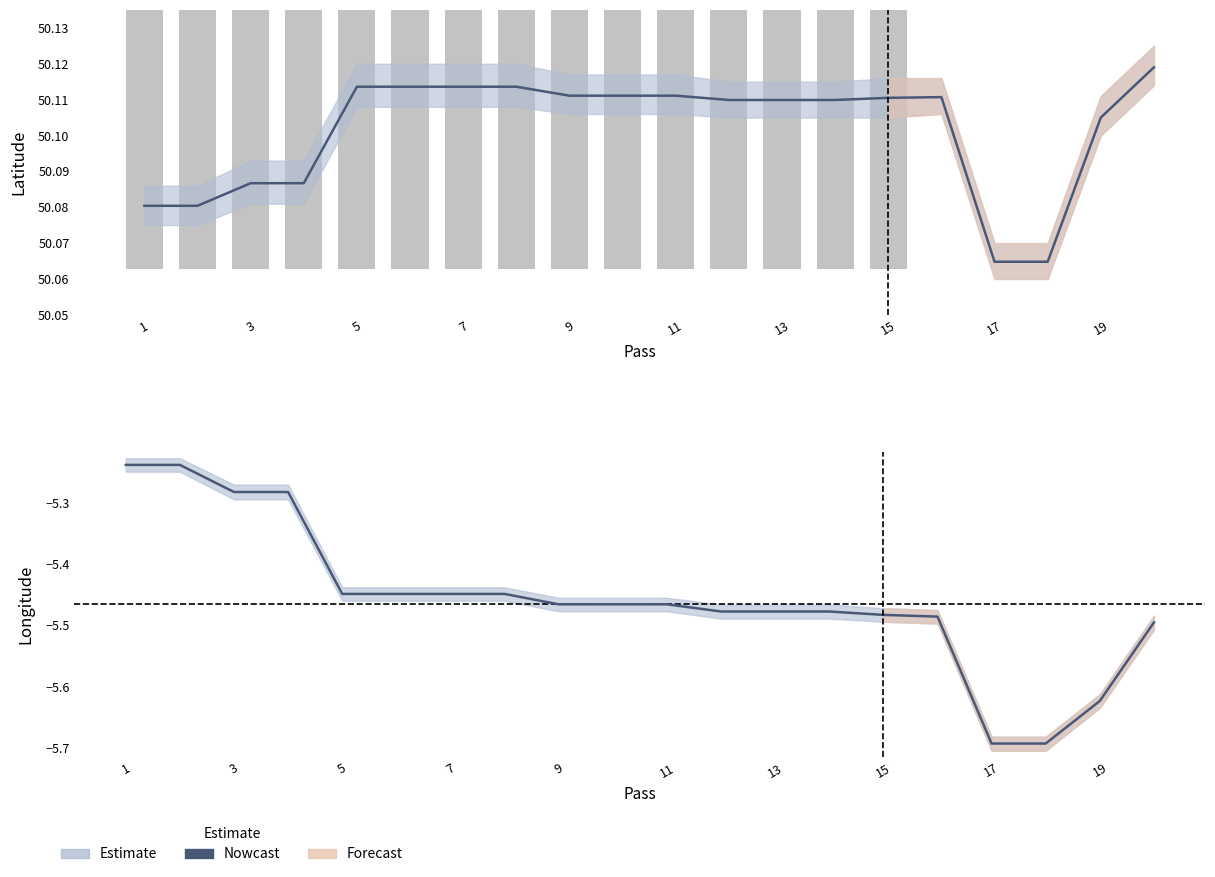

Where is the data nearest to the value -5?

1